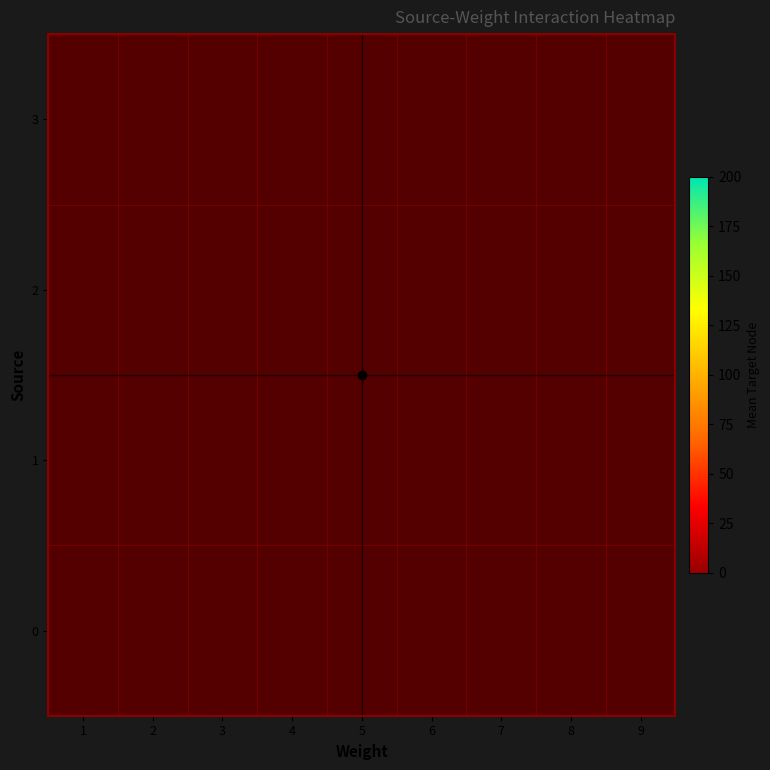

What is the smallest value displayed?

2.0